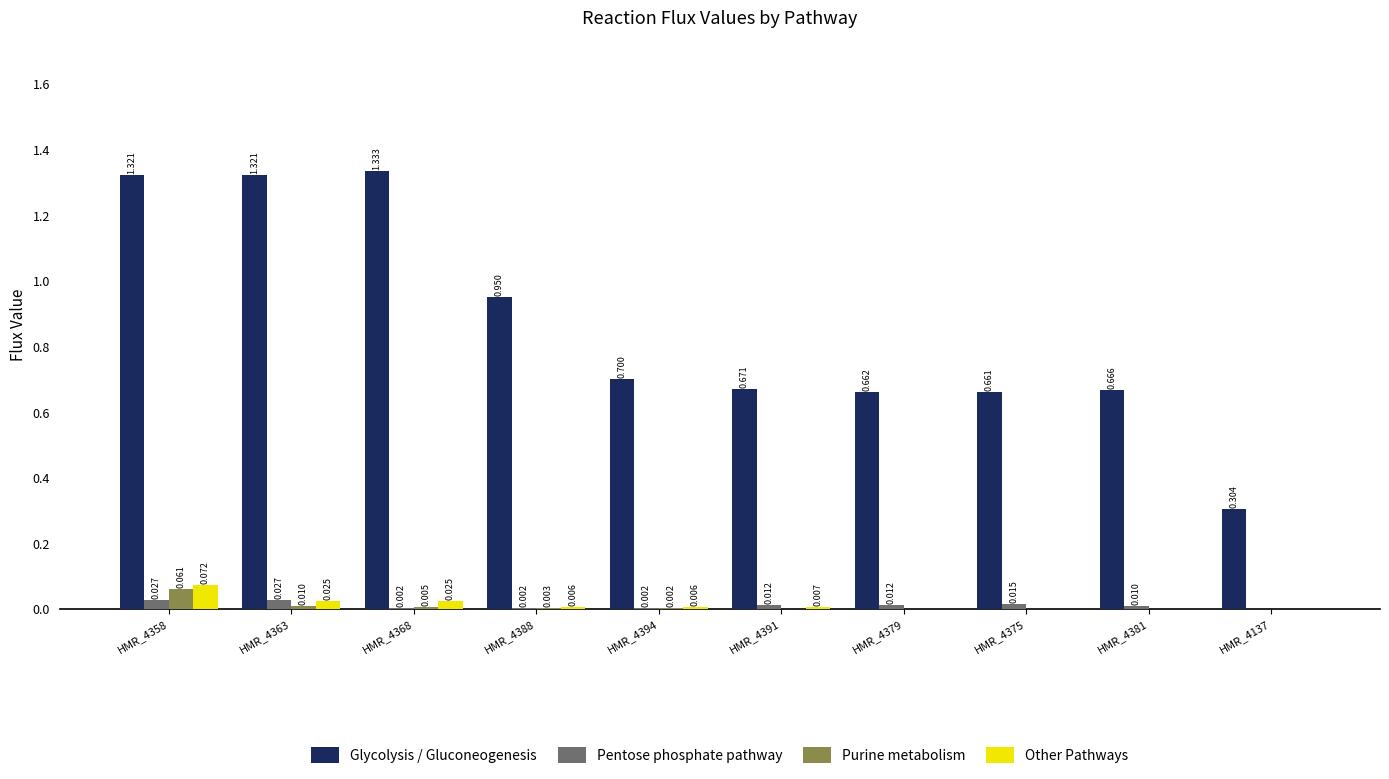

The Other Pathways series shows 0.0 at HMR_4391. True or false?

True